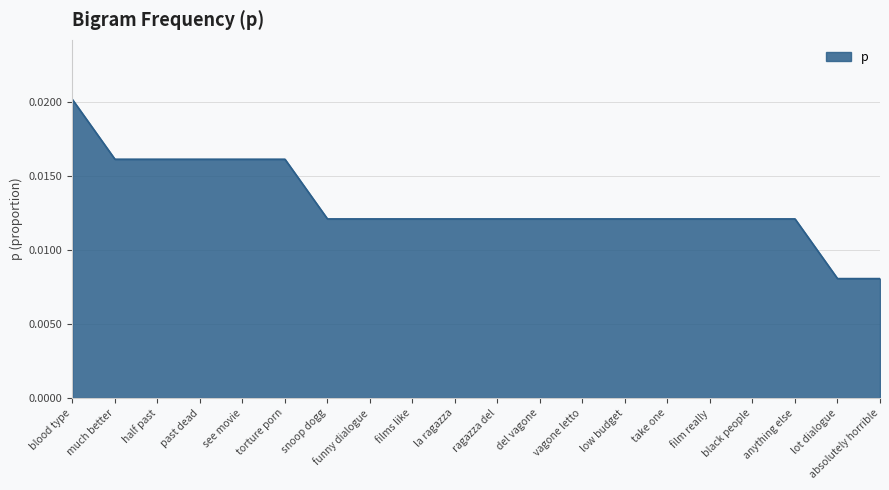

What position from the right is films like?

12